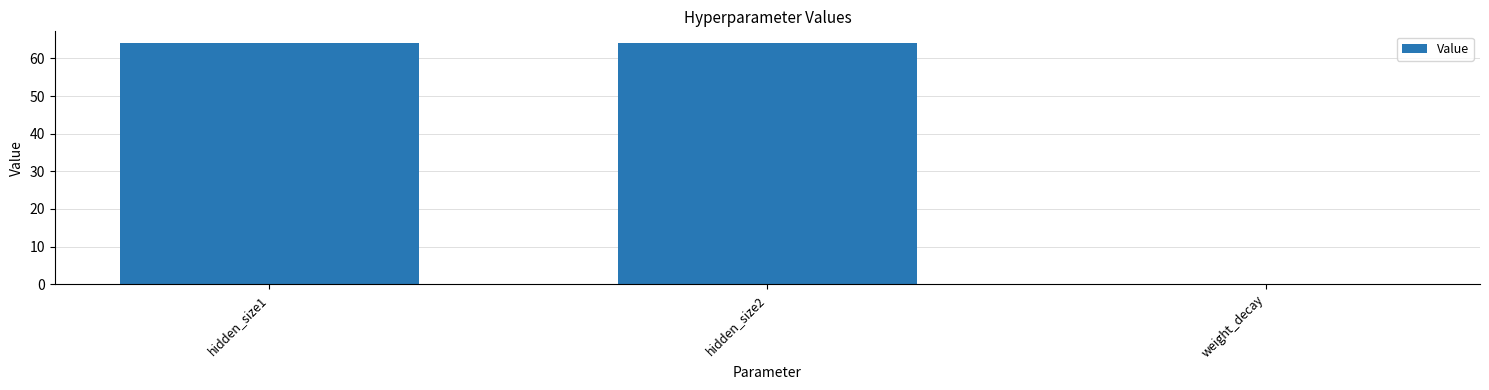

What is the sum of all values?

128.0